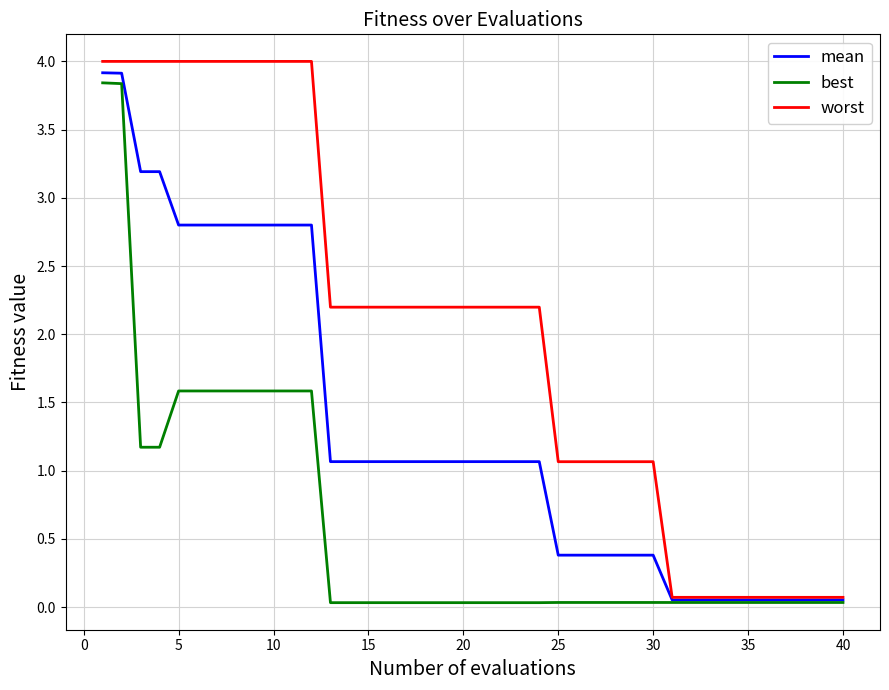

At how many categories does at least one series exceed 2?

24